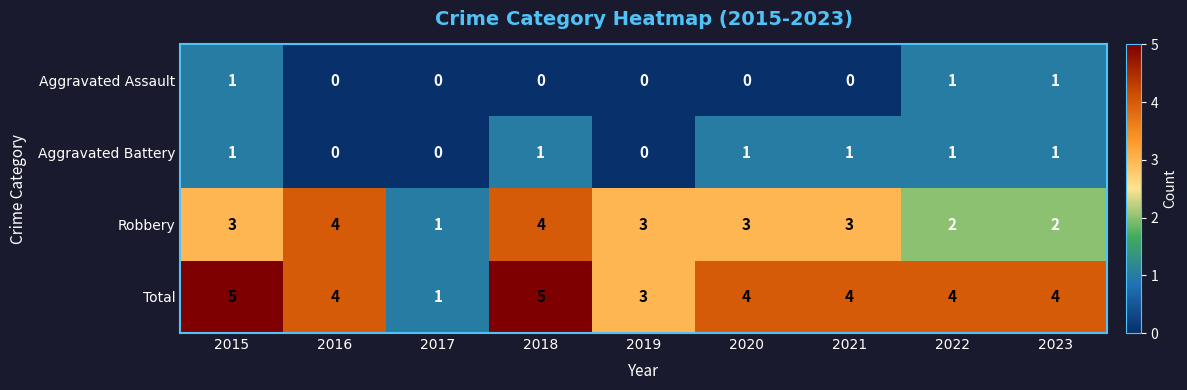

Which series has the largest total across all categories?

Total